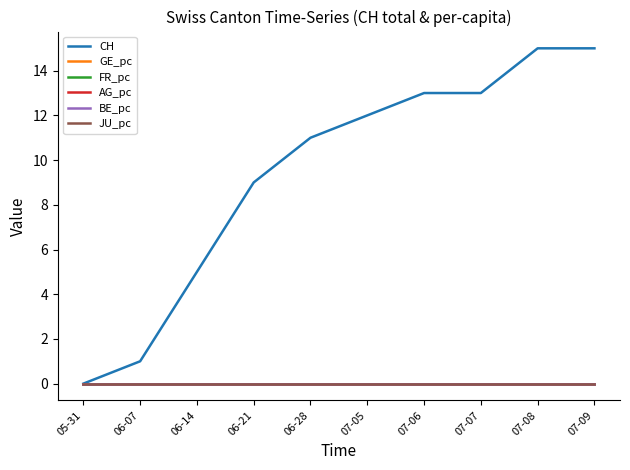

Does the chart display data point markers on the line(s)?

No